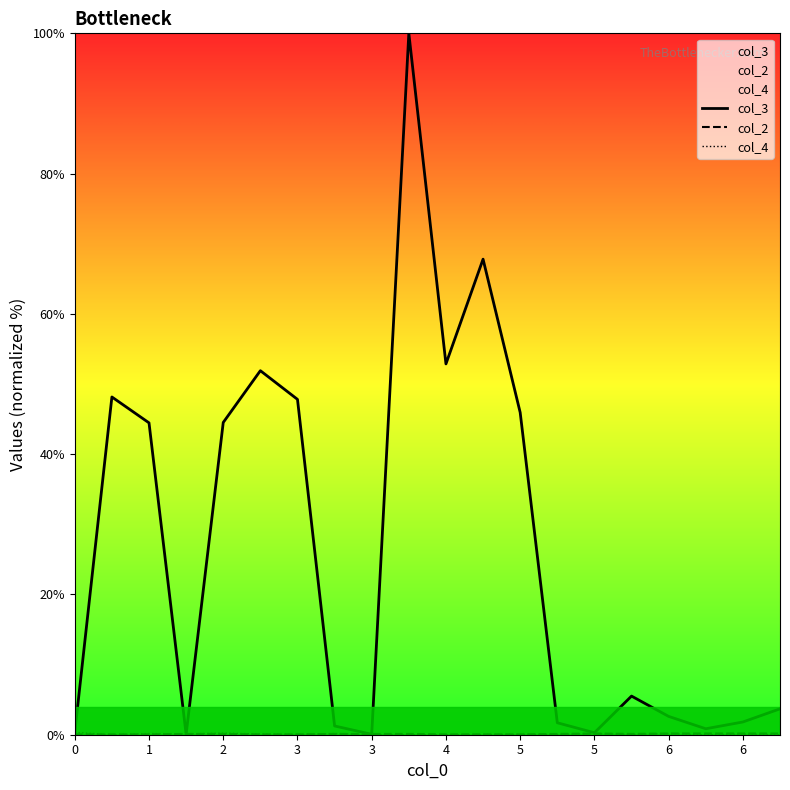

How many lines are shown in the chart?

3